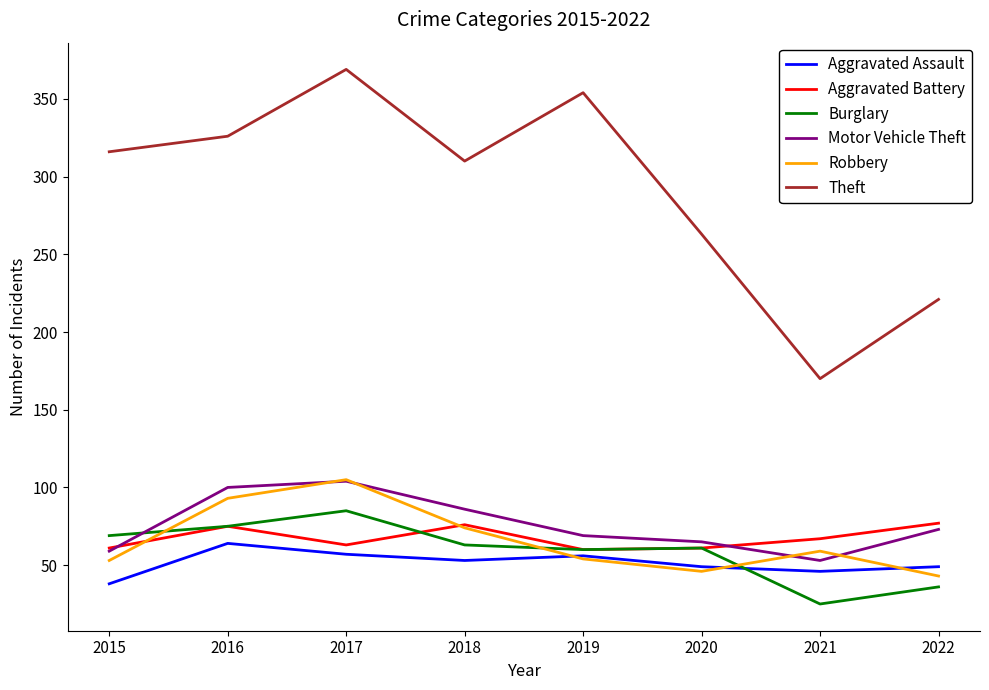

What is the difference between the maximum and minimum values in the Robbery series?

62